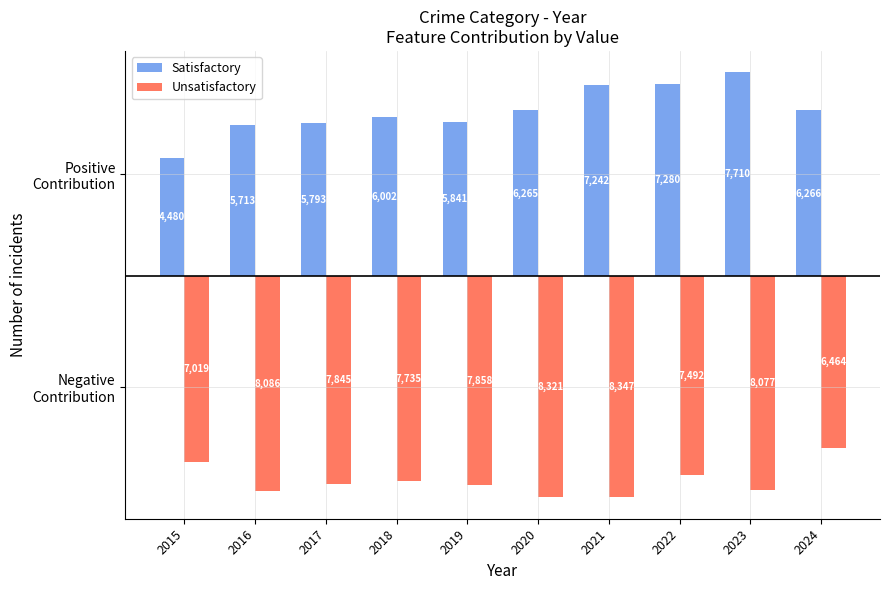

Which series has the largest total across all categories?

Satisfactory